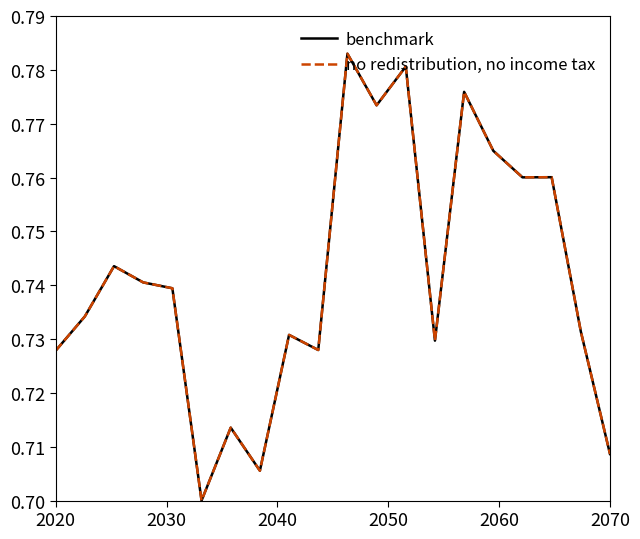

Is this an area chart (filled region under the line)?

No